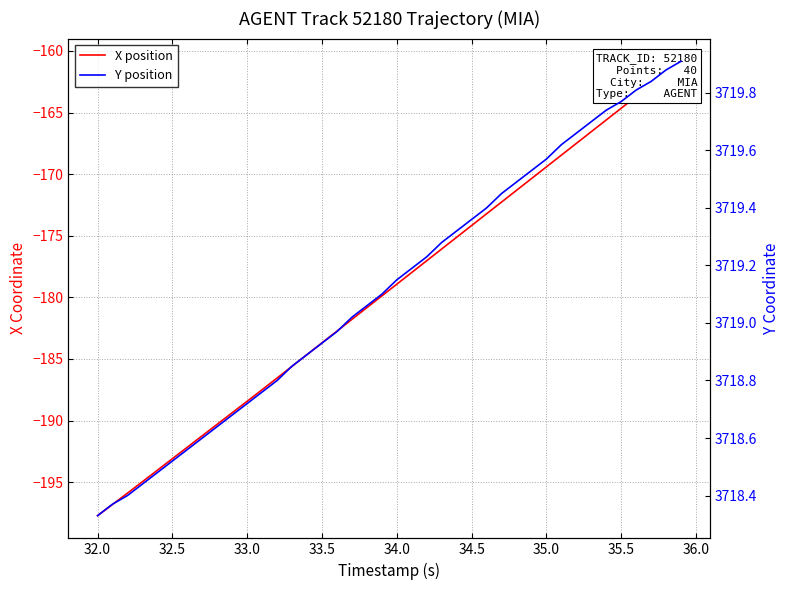

Is it true that X position equals -275.3 at 34.0?

False